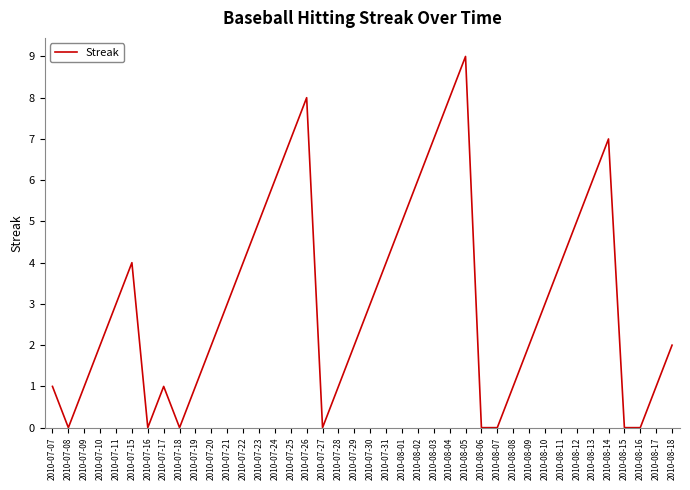

Is it true that the value at 2010-08-16 is 0?

True